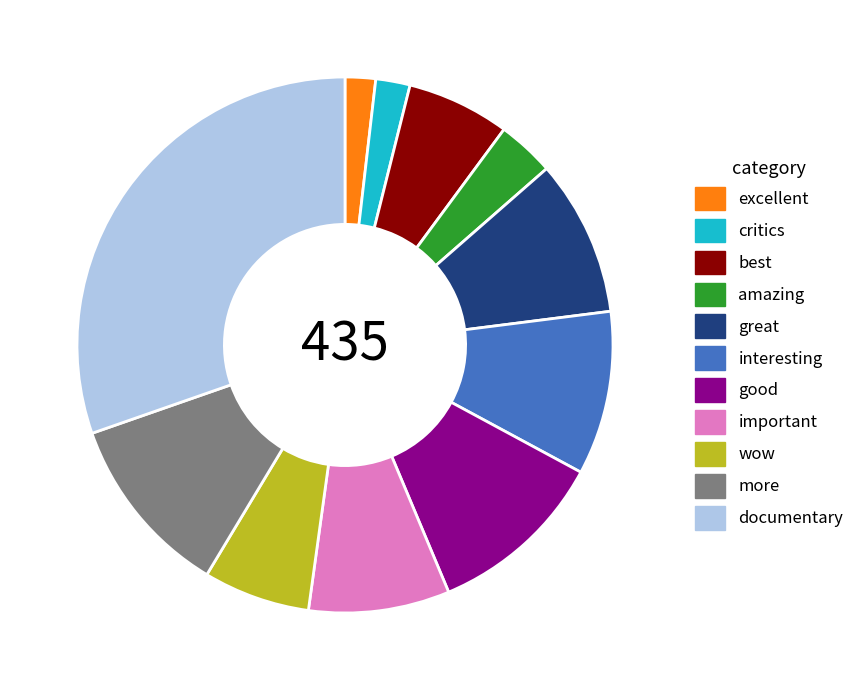

What is the ratio of the value at best to the value at more?

0.6